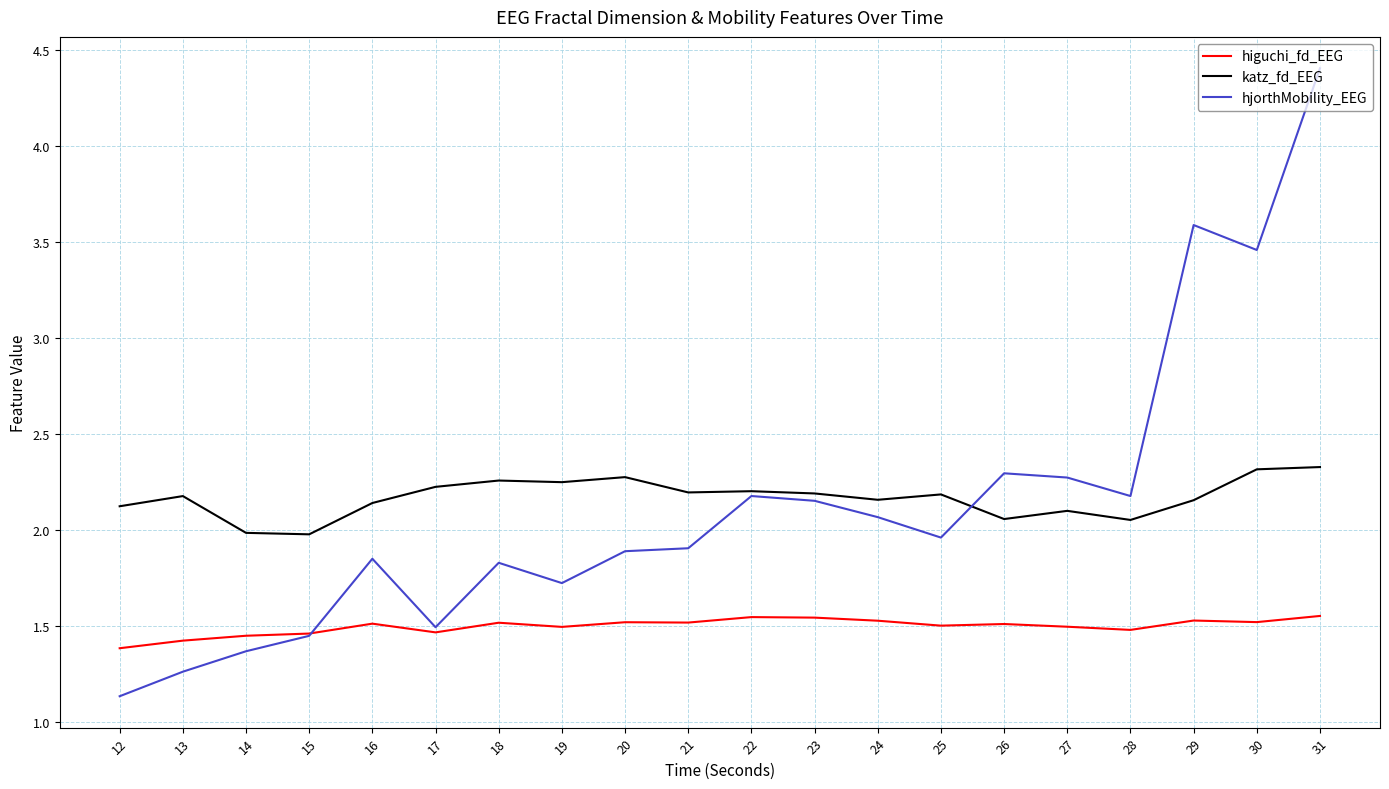

Which series has the largest total across all categories?

katz_fd_EEG